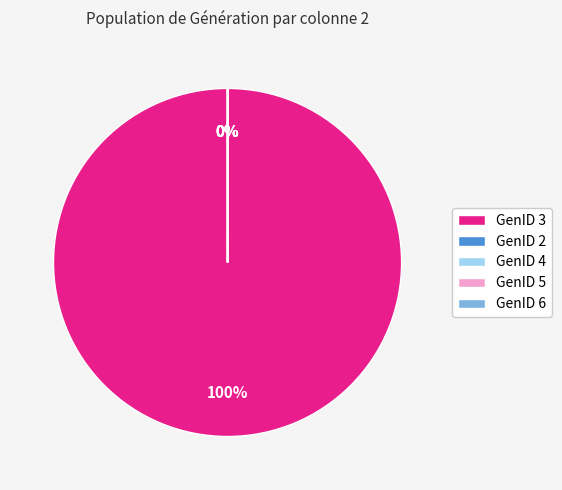

Does GenID 2 account for over 50% of the chart?

No